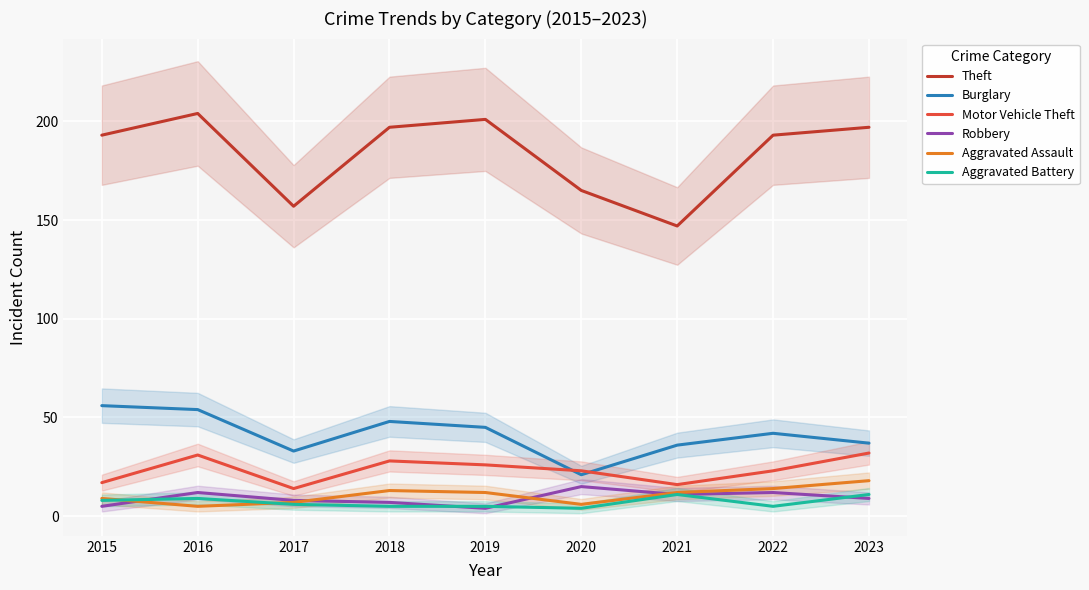

What is the total value across all series at 2019?

293